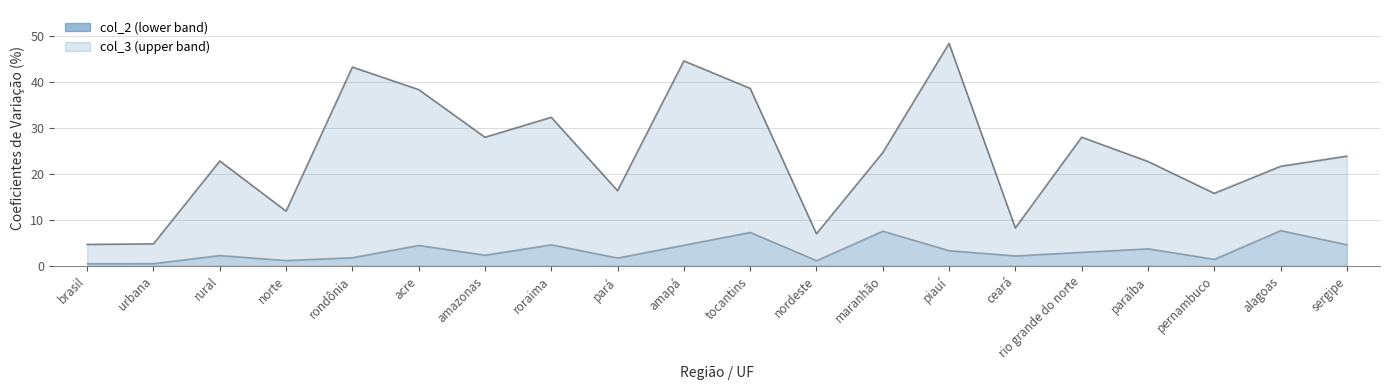

At which category does the chart reach its peak across all series?

piauí